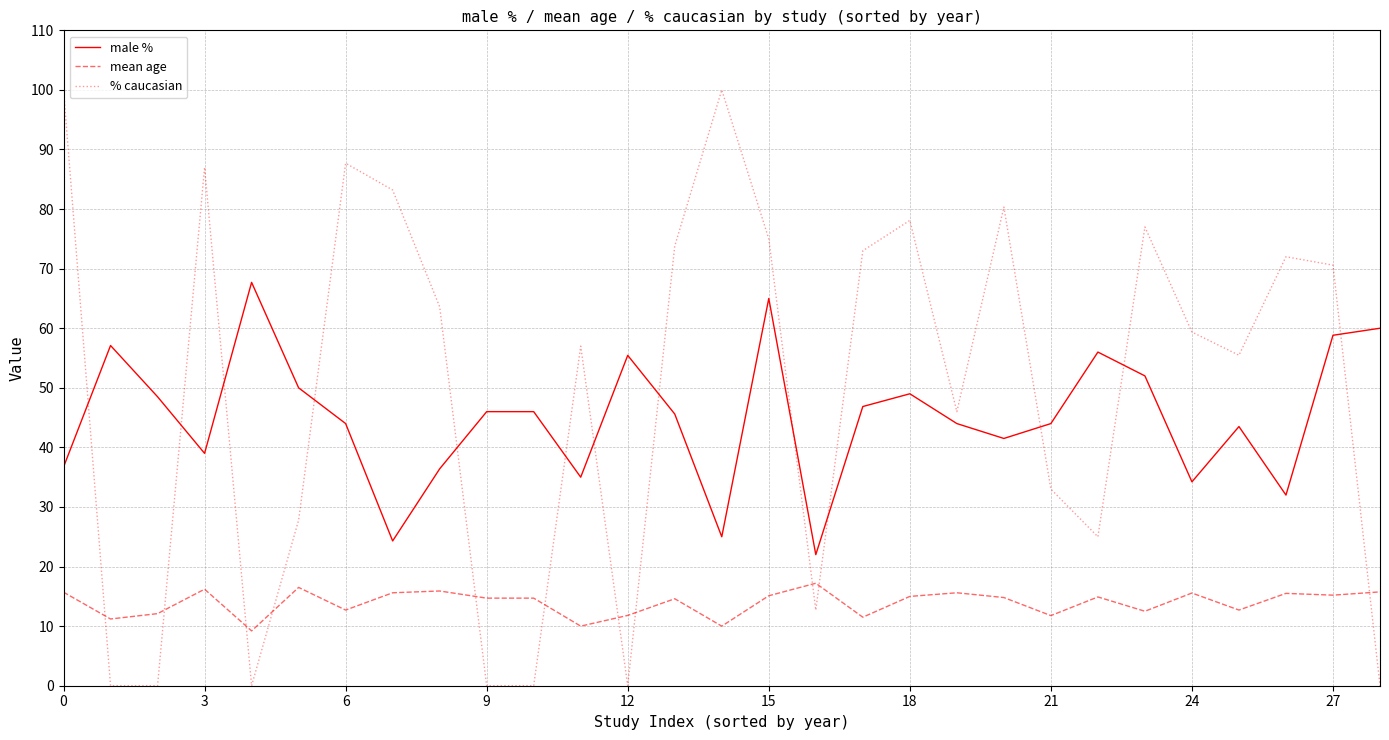

Which series has the widest spread of values?

% caucasian